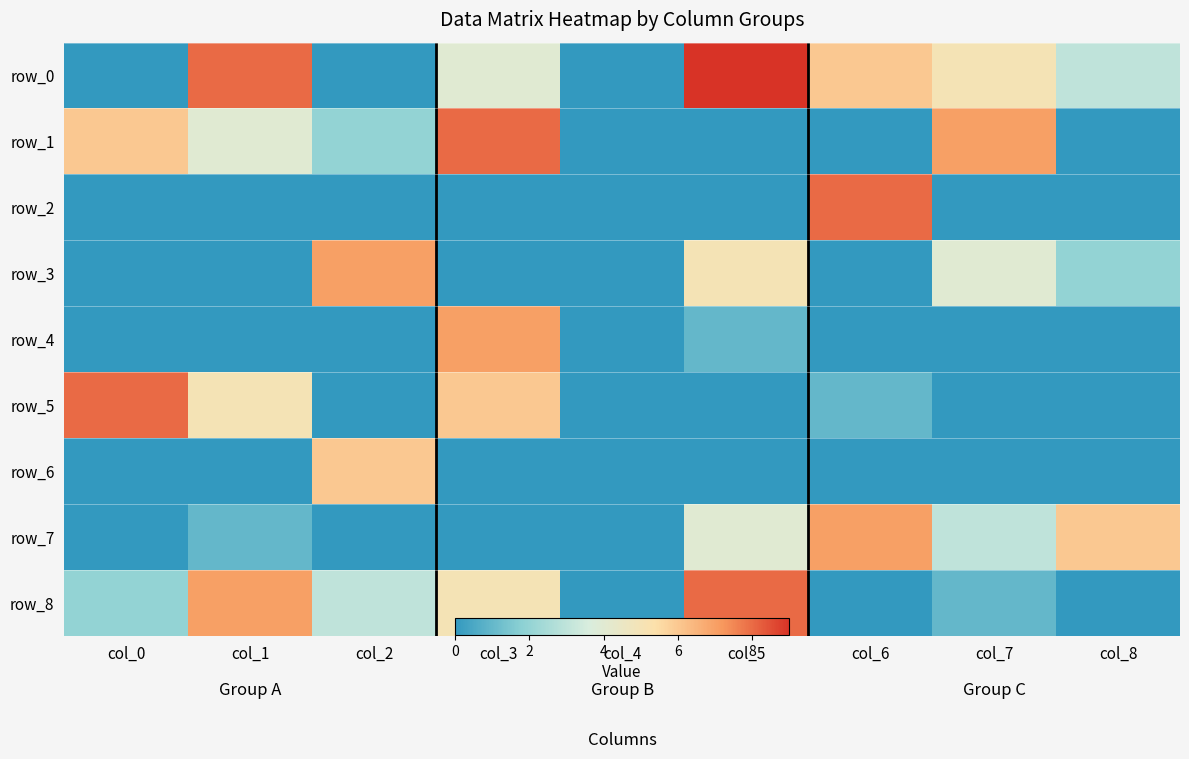

Count the number of data series in this chart.

9